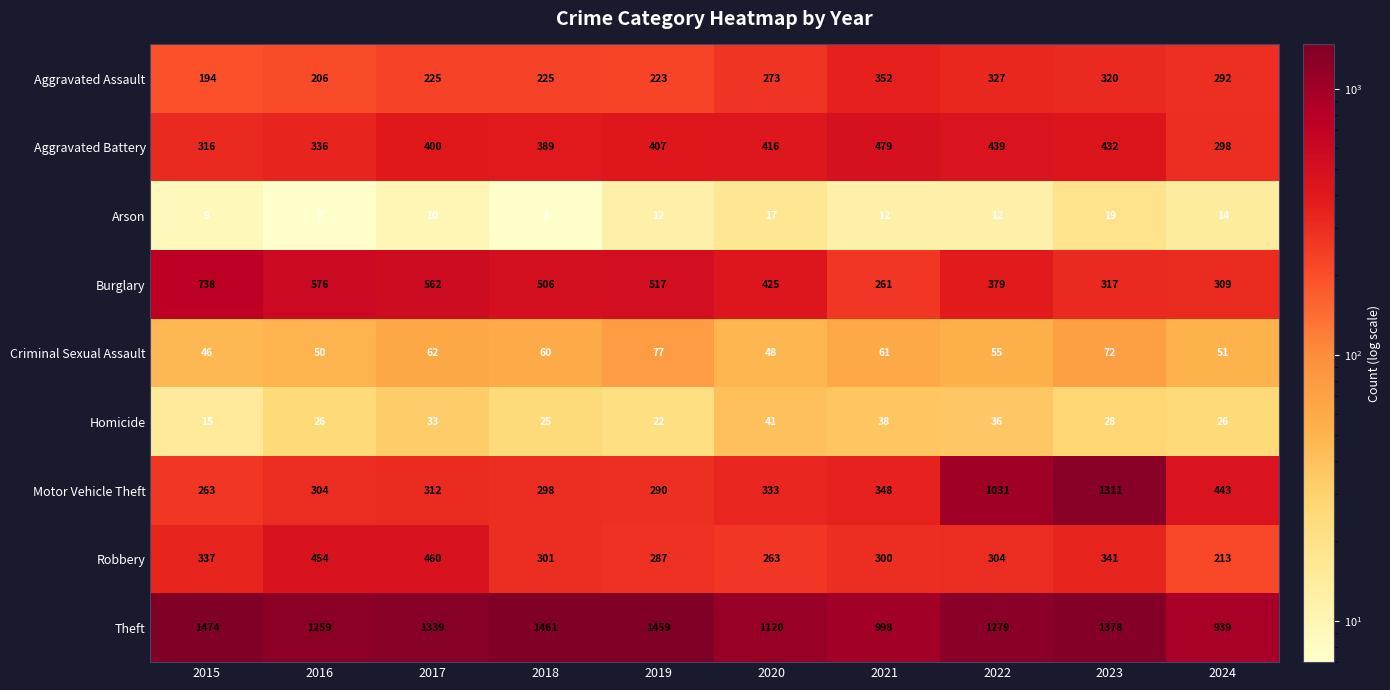

What is the lowest value of the Aggravated Assault series?

194